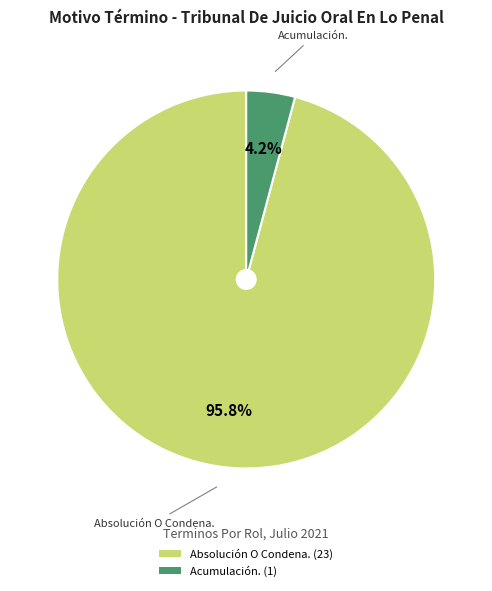

Is it true that Acumulación. is 13% of the pie?

False